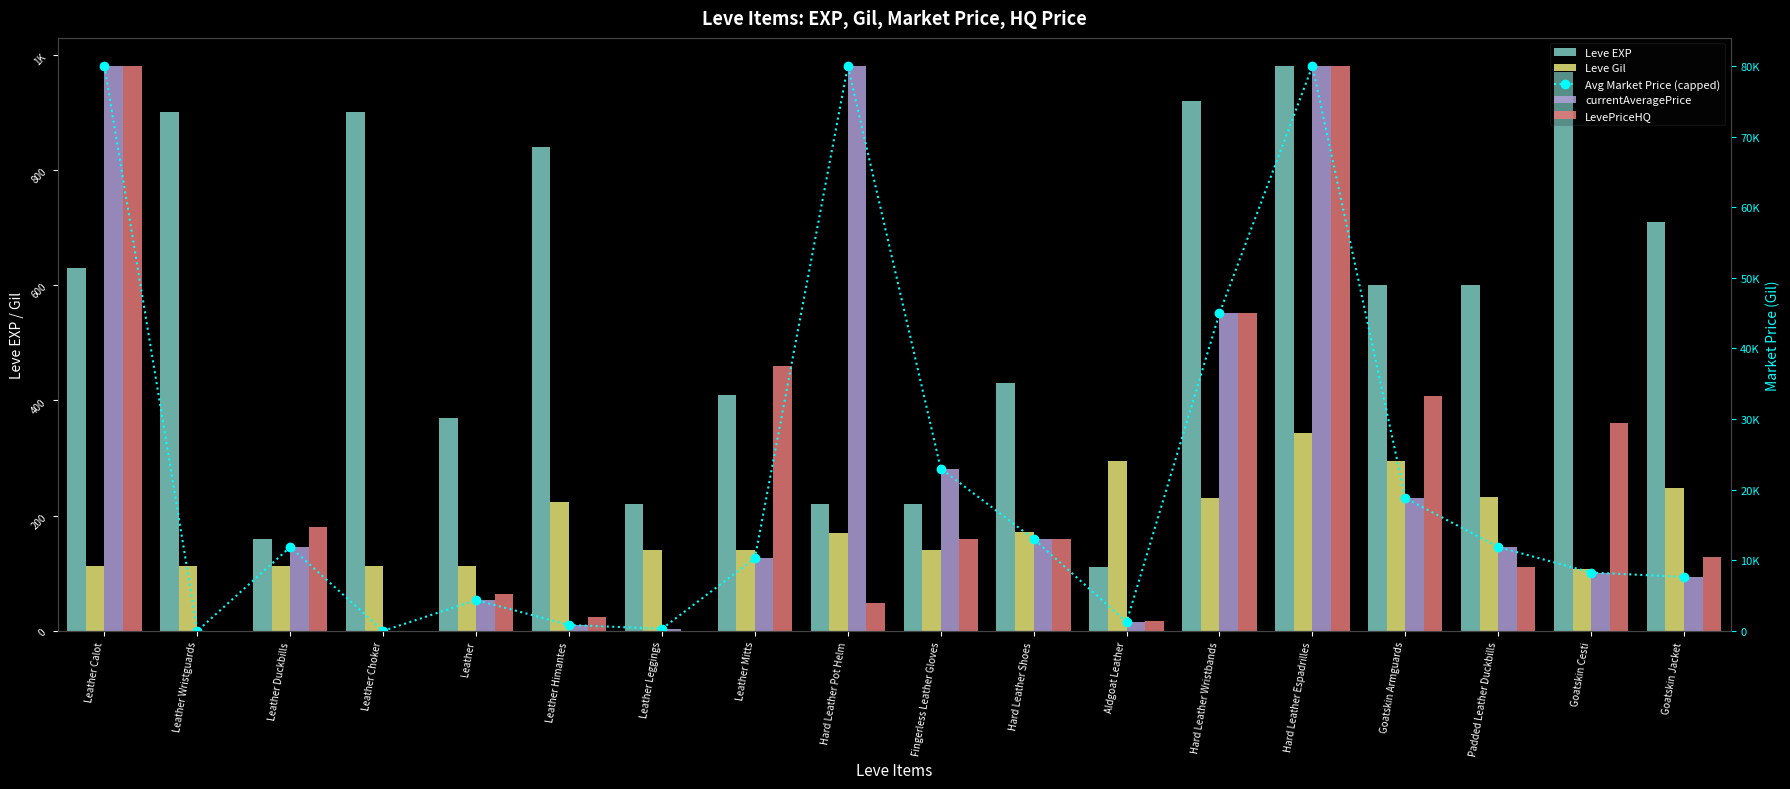

Which series has the largest range (max minus min)?

Avg Market Price (capped)